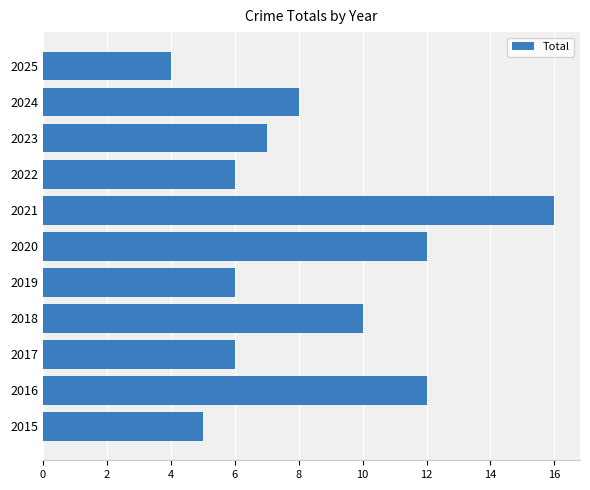

What is the greatest value displayed?

16